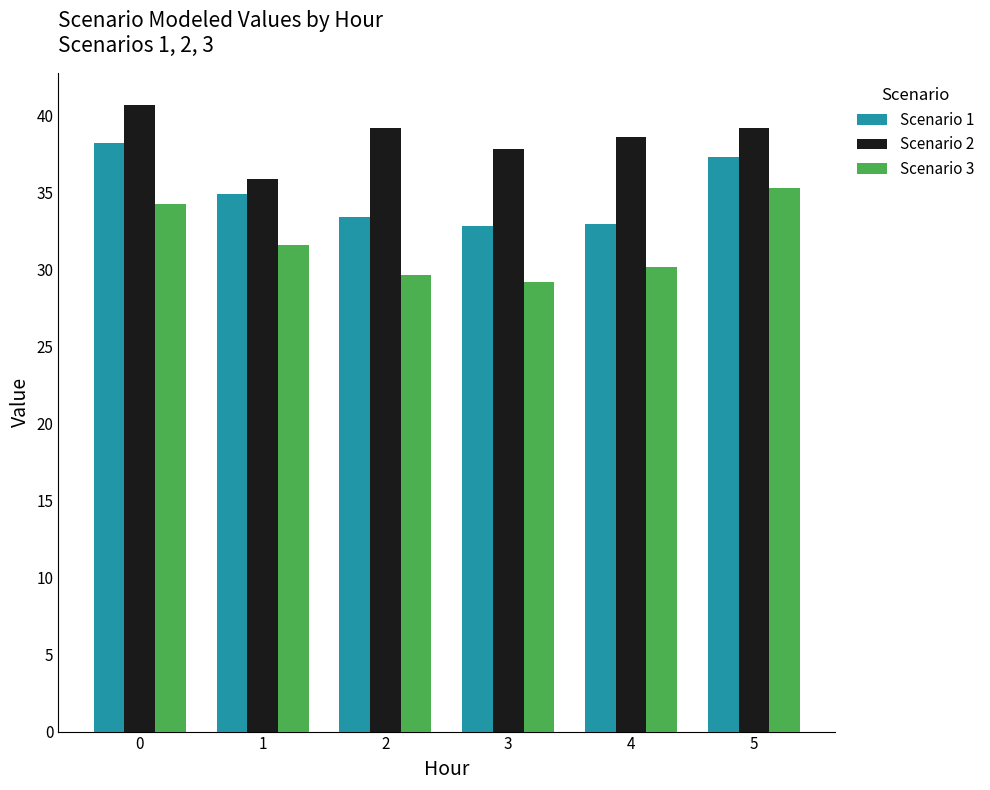

List the series in order of their overall mean, lowest first.

Scenario 3, Scenario 1, Scenario 2